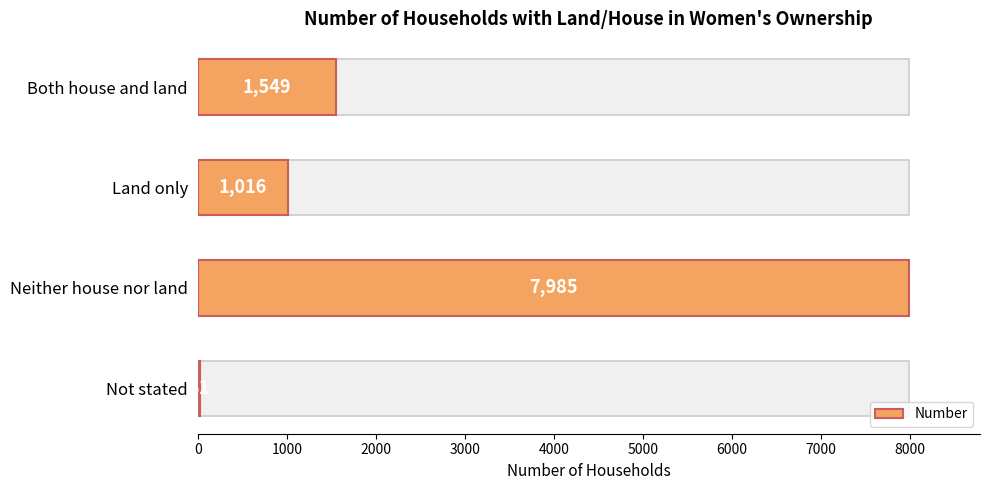

What is the difference between the maximum and minimum values?

7954